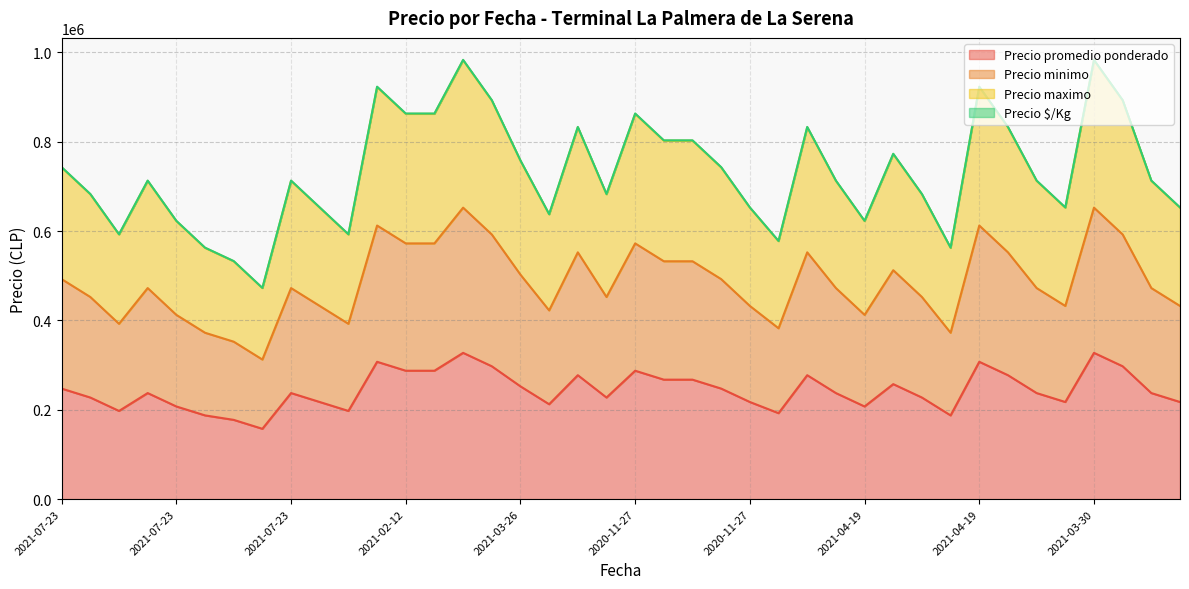

What is the label of the 35th point from the right?

2021-07-23